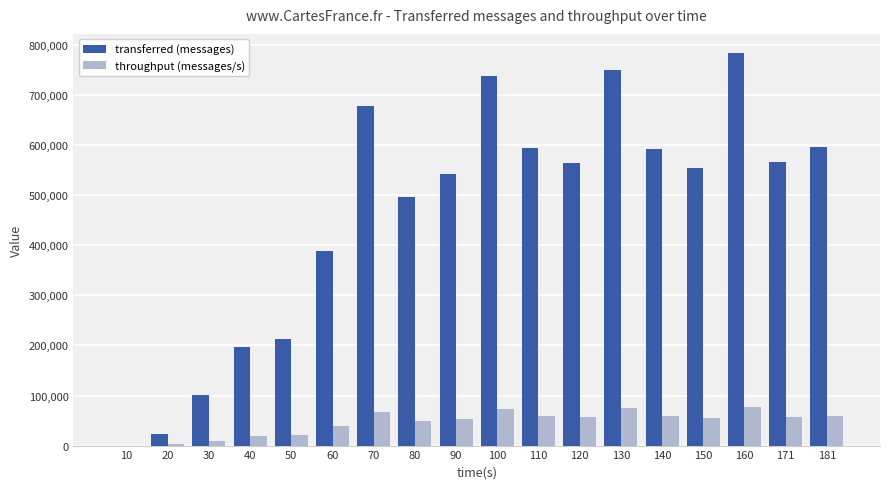

Count the number of data series in this chart.

2